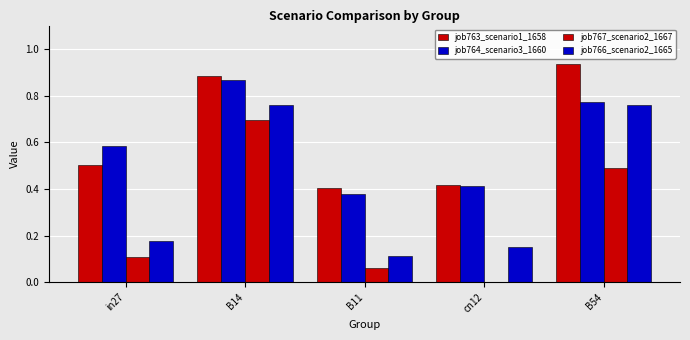

Are the bars grouped side by side (vs. stacked)?

Yes